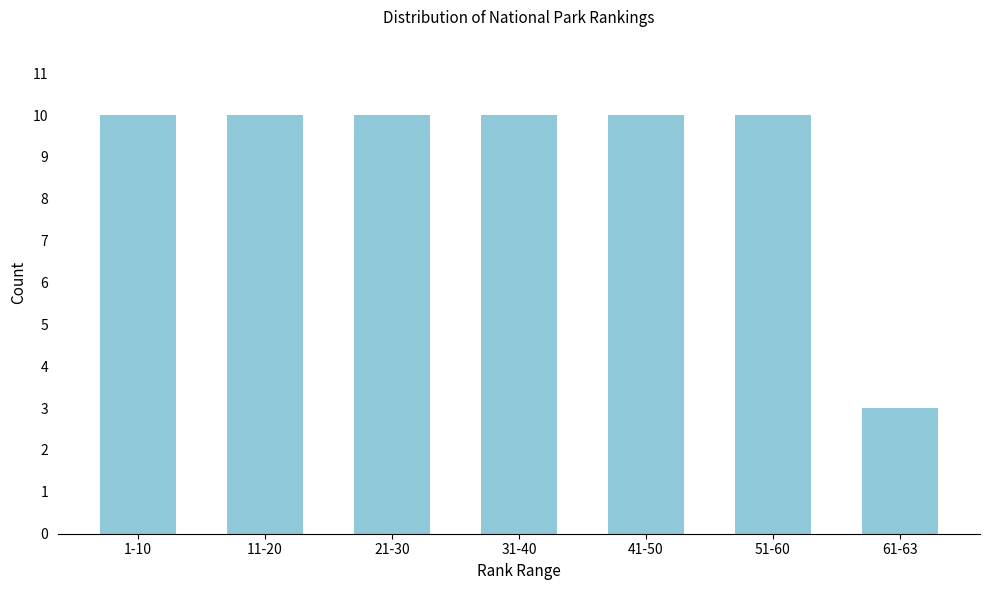

Reading right to left, what are all the values shown in this chart?

3	10	10	10	10	10	10